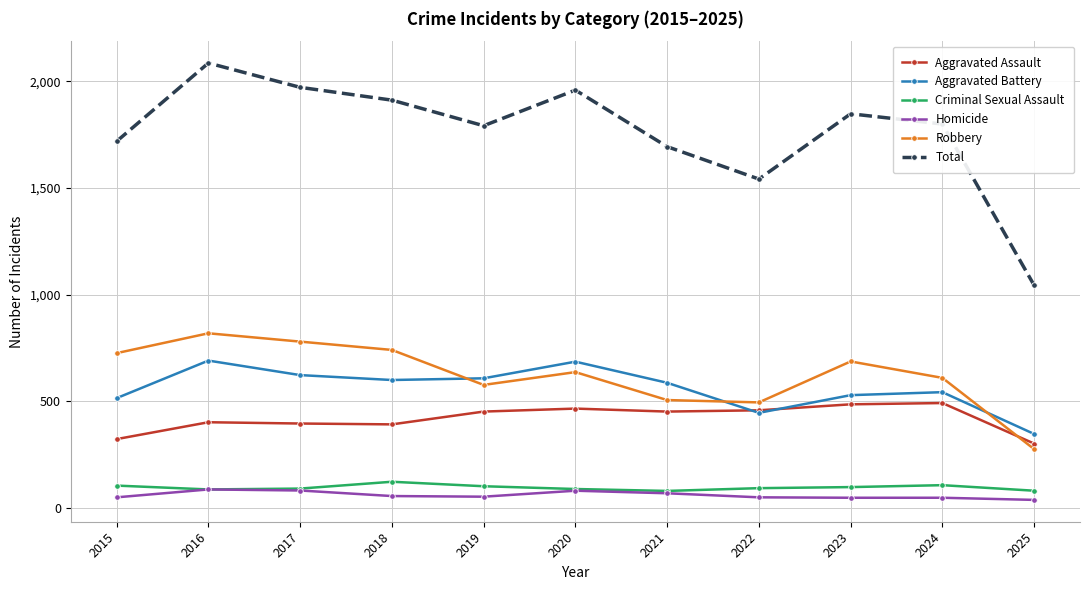

True or false: Homicide and Robbery intersect in this chart.

False